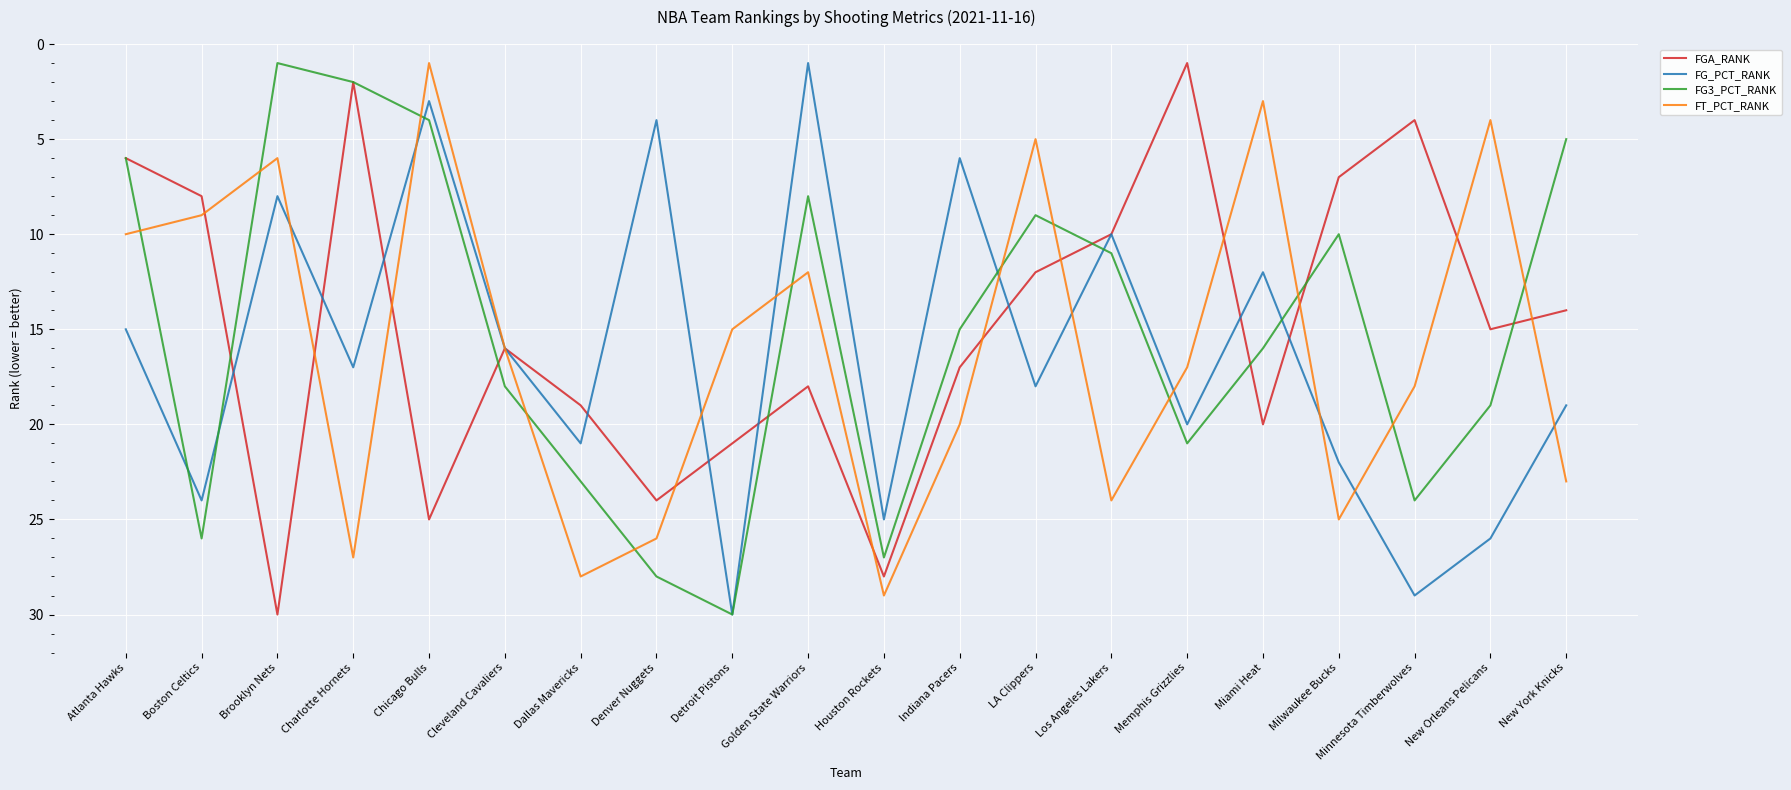

The value of FG3_PCT_RANK at Brooklyn Nets is 2. True or false?

False